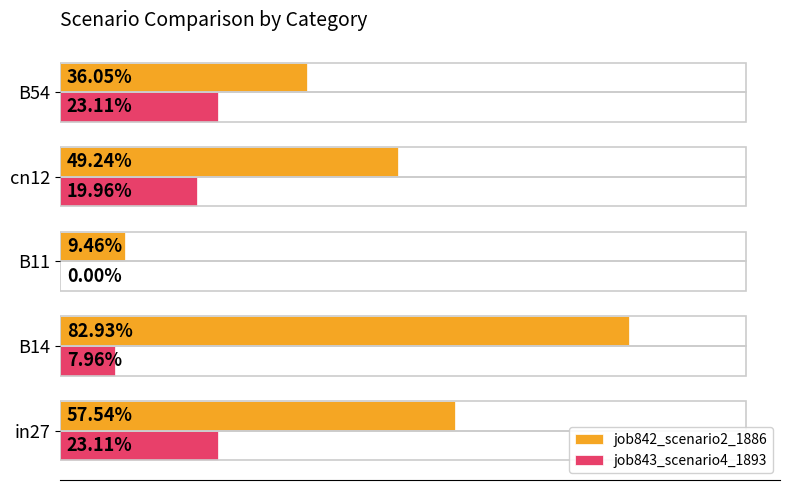

What are all the series names shown in the legend?

job842_scenario2_1886, job843_scenario4_1893